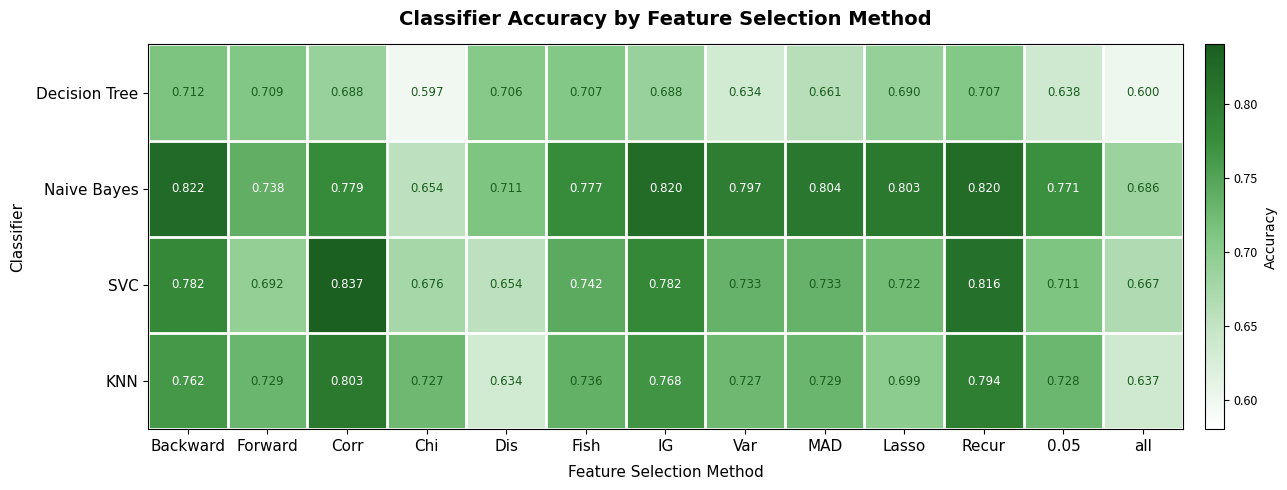

List the series in order of their peak value, lowest first.

Decision Tree, KNN, Naive Bayes, SVC